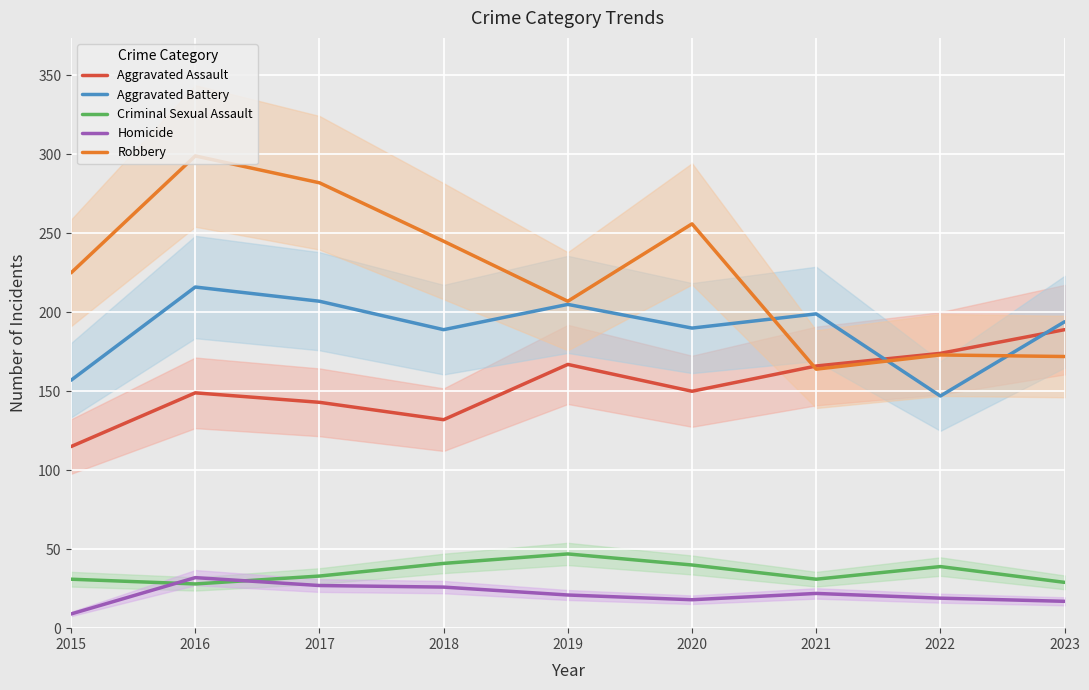

Reading right to left, what are all the values shown in this chart?

Aggravated Assault: 189	174	166	150	167	132	143	149	115
Aggravated Battery: 194	147	199	190	205	189	207	216	157
Criminal Sexual Assault: 29	39	31	40	47	41	33	28	31
Homicide: 17	19	22	18	21	26	27	32	9
Robbery: 172	173	164	256	207	245	282	299	225